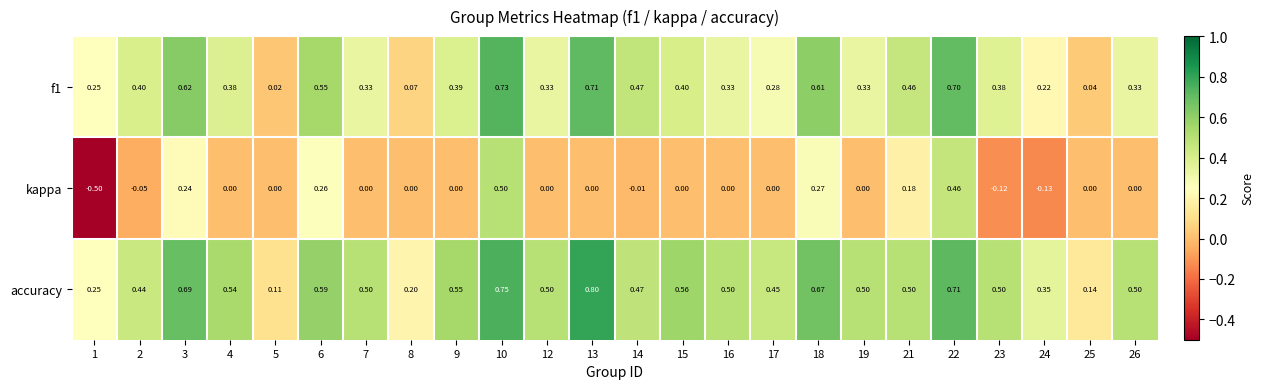

At which category is the sum across all series the highest?

10